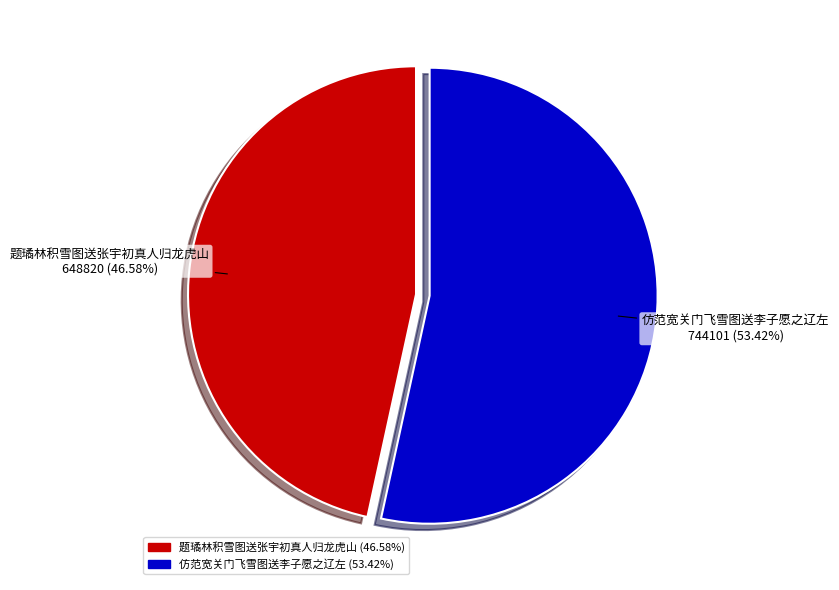

To the nearest percent, what is the difference between the 题璚林积雪图送张宇初真人归龙虎山 and 仿范宽关门飞雪图送李子愿之辽左 slice percentages?

7%